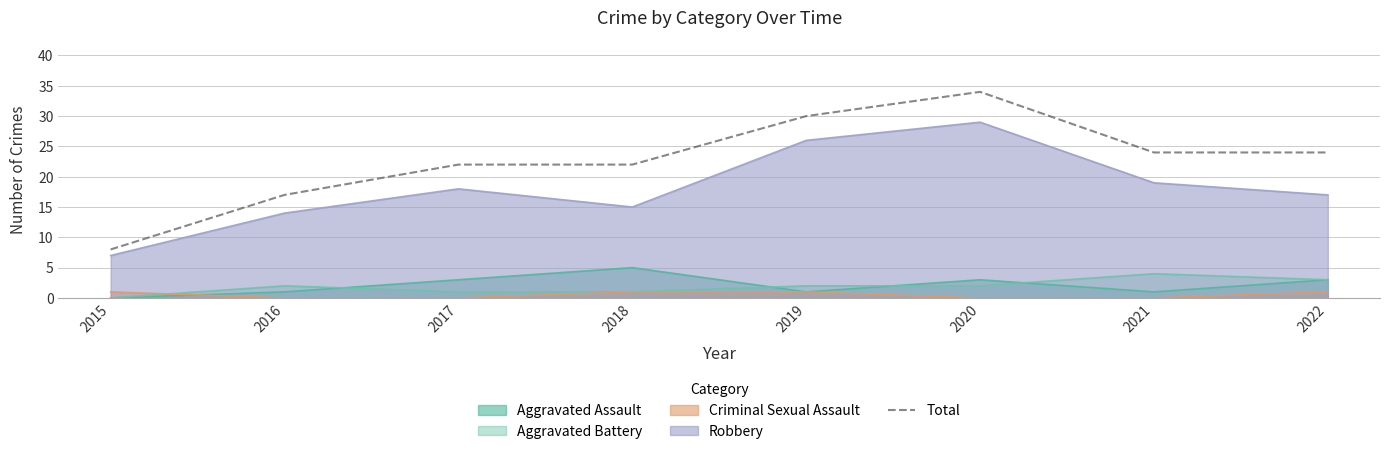

The chart shows a value of 13 at 2017. True or false?

False